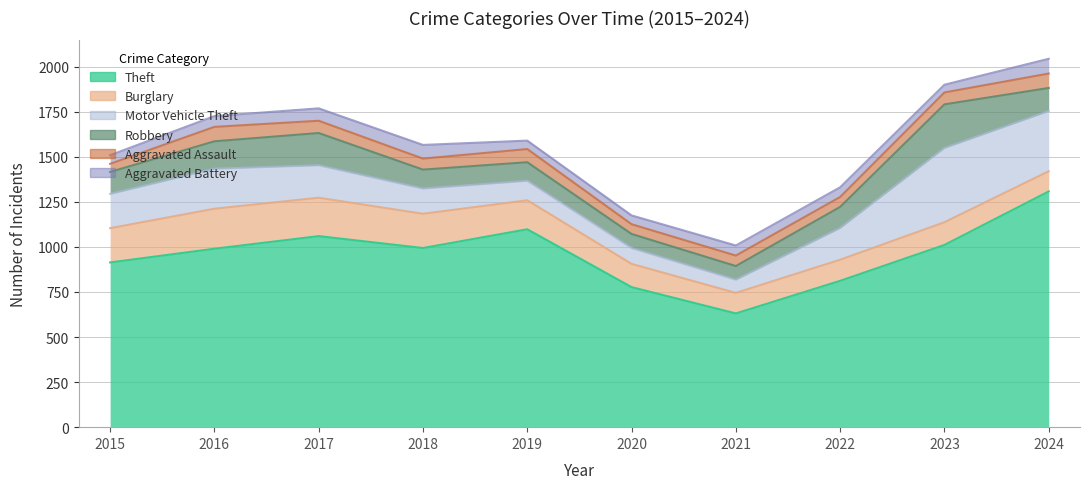

What is the total value across all series at 2022?

1331